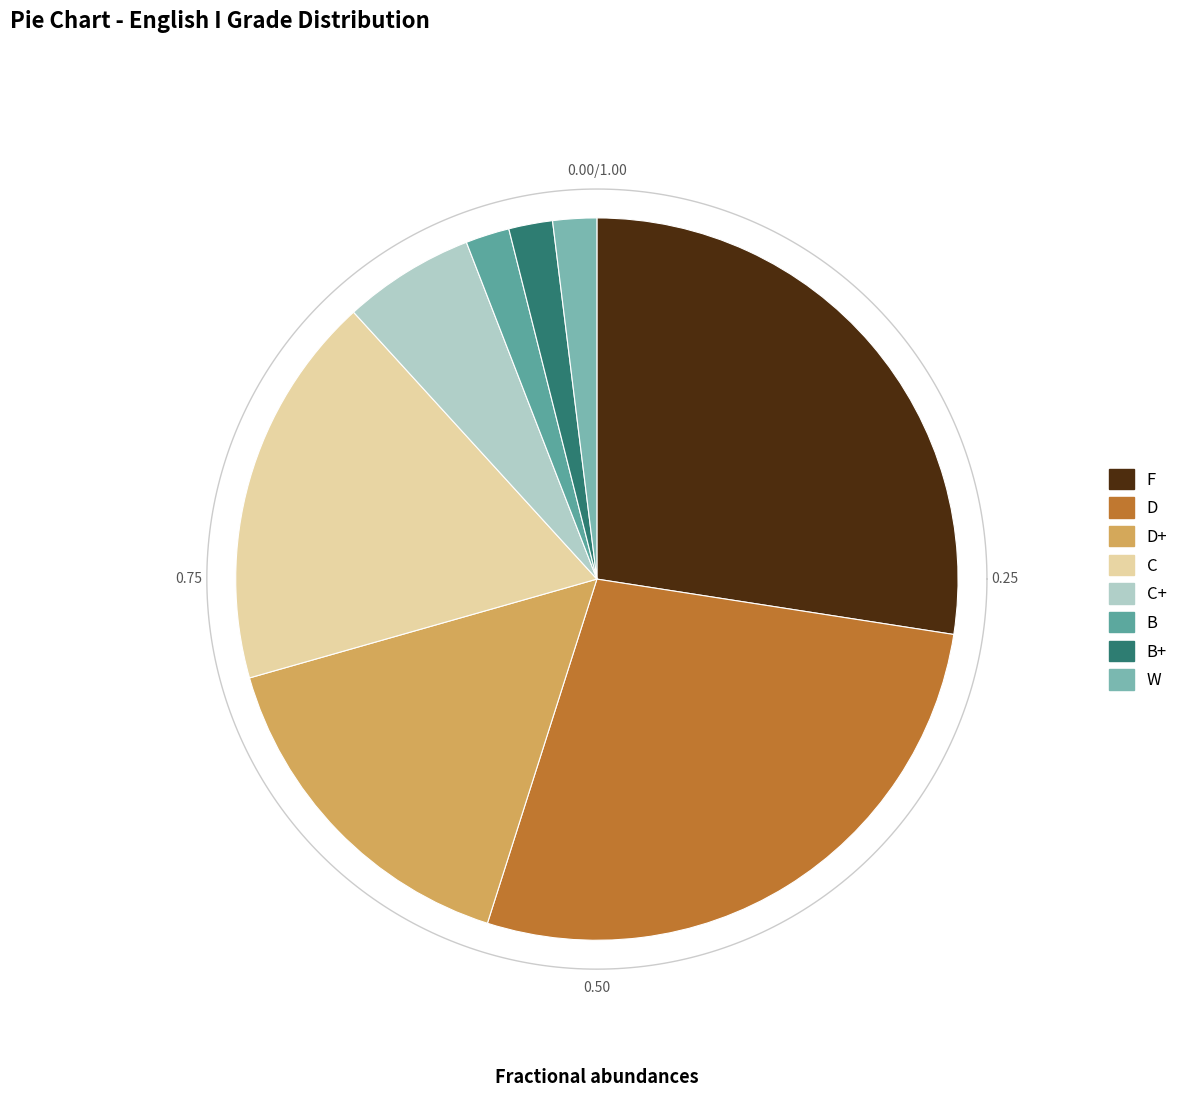

True or false: C accounts for 18% of the total.

True